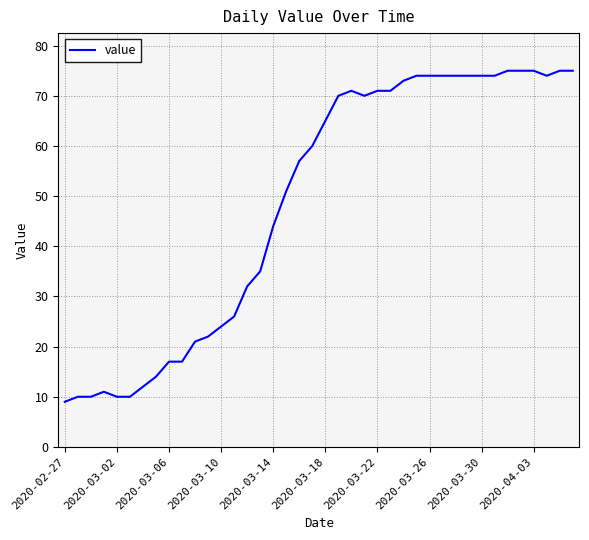

What is the minimum value shown in the chart?

9